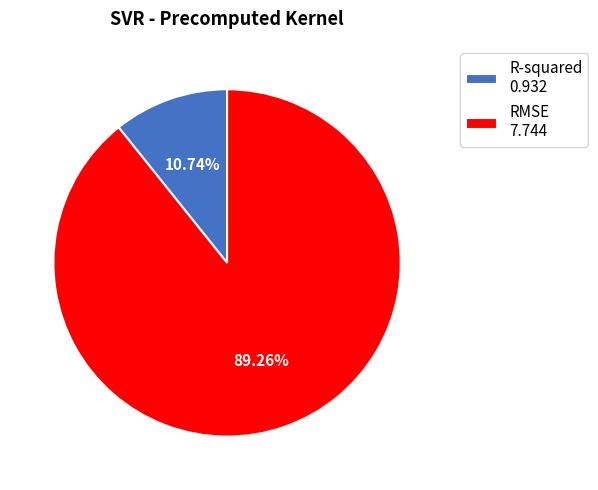

True or false: RMSE accounts for 89% of the total.

True